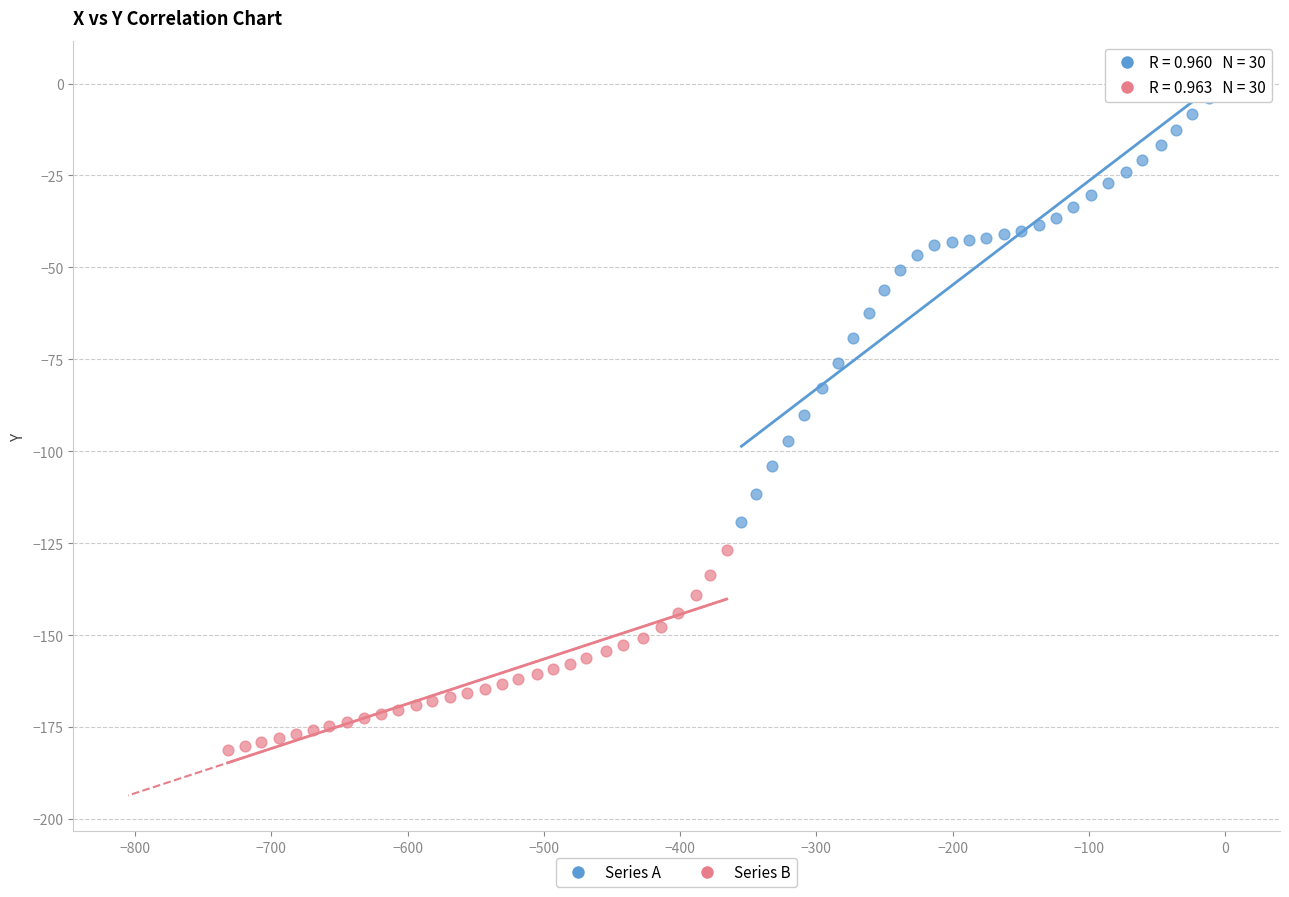

Which series reaches the minimum Y coordinate?

Series B